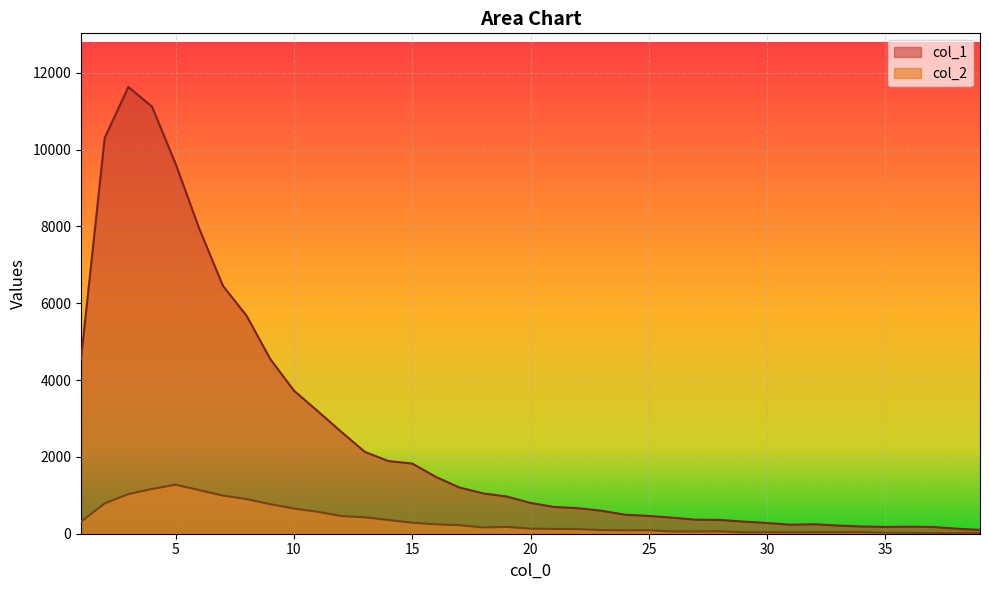

Reading left to right, list all the values displayed in this chart.

col_1: 4554	10303	11631	11118	9627	7937	6452	5673	4547	3725	3194	2653	2129	1891	1828	1478	1202	1050	968	801	696	665	598	494	463	417	364	360	316	279	235	247	212	188	177	182	177	131	101
col_2: 312	789	1031	1165	1277	1135	993	901	768	656	571	460	427	357	285	245	222	163	176	133	125	120	94	87	90	58	57	62	35	36	35	36	36	39	26	23	15	16	17